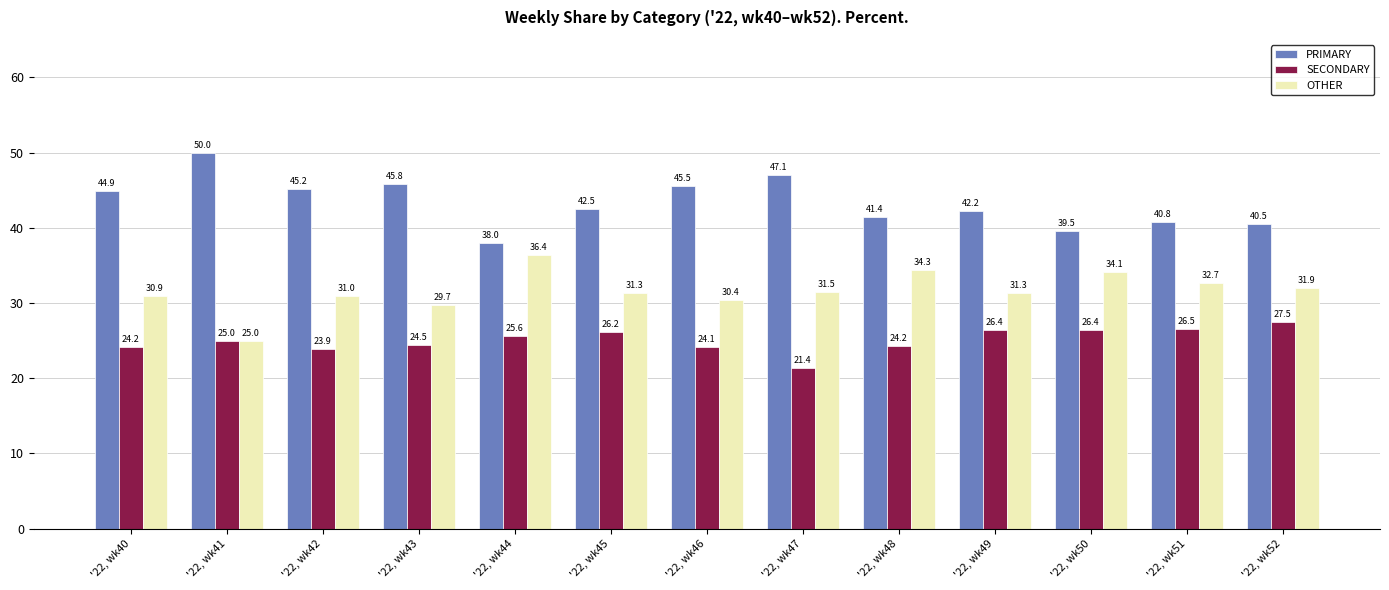

What is the smallest value displayed?

21.4